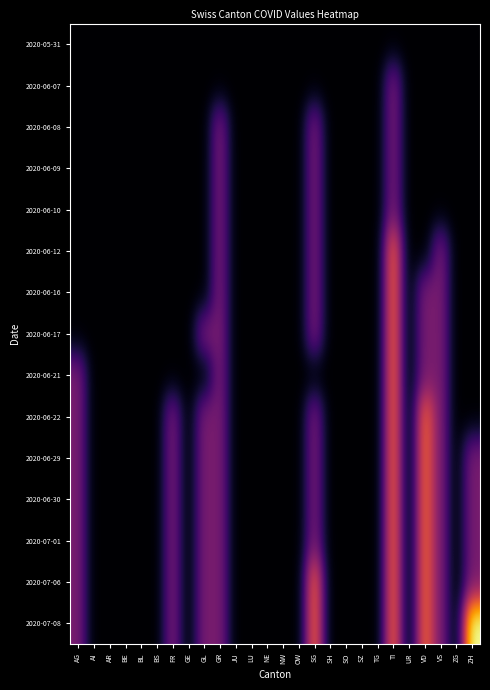

Which label corresponds to the largest value in the chart?

ZH